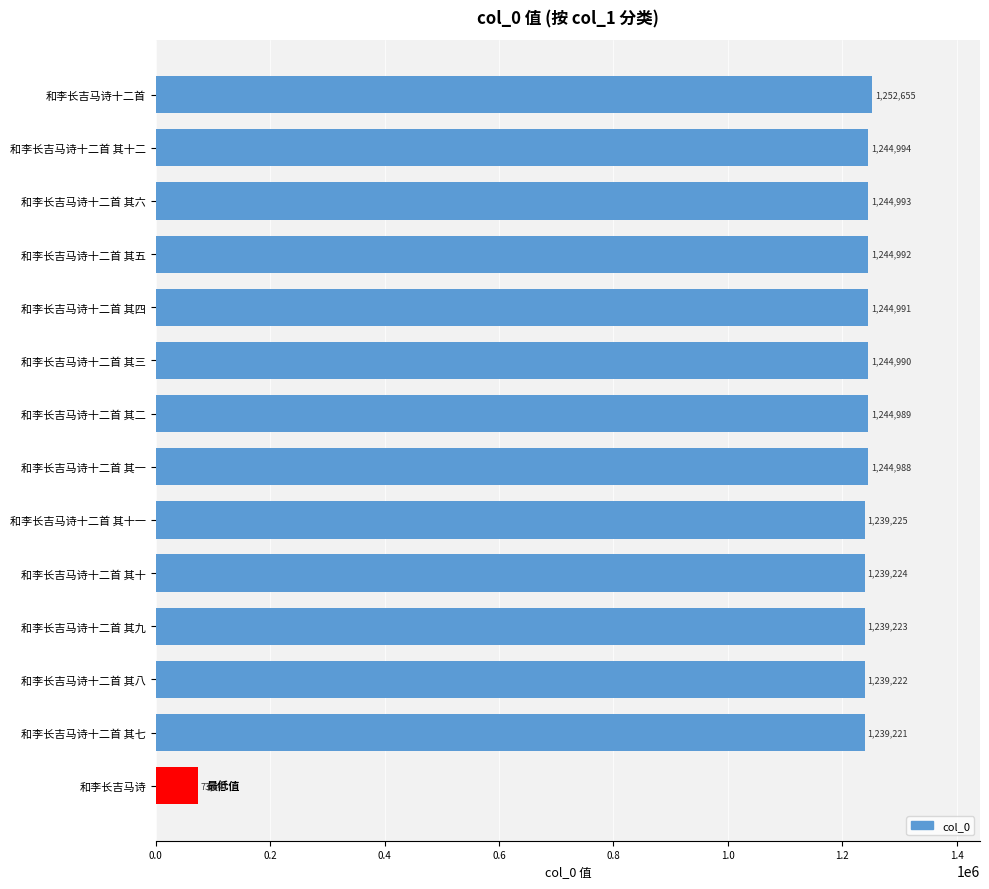

At which label is the value closest to 663151?

和李长吉马诗十二首 其七